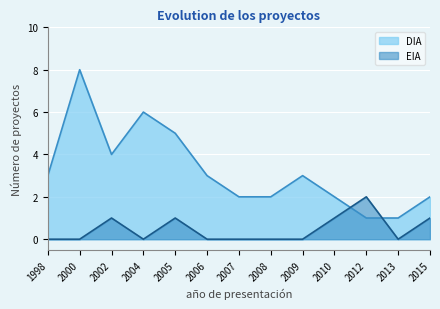

Rank the series at 2013 from lowest to highest value.

EIA, DIA